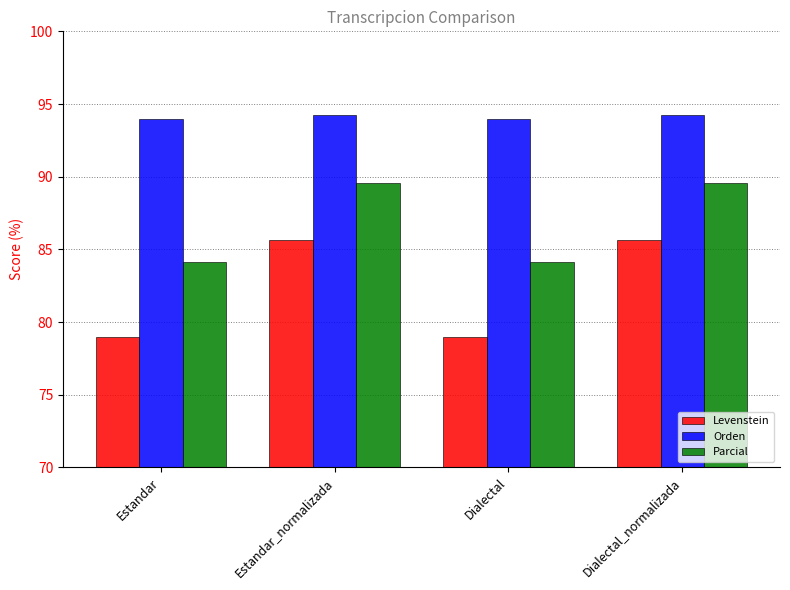

What is the total value across all series at Dialectal?

257.1